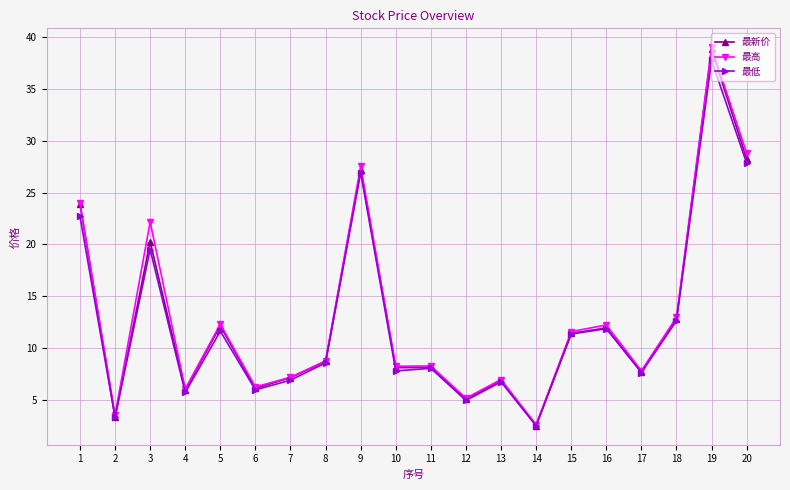

True or false: 最新价 has more than 0 points higher than both neighbors.

True